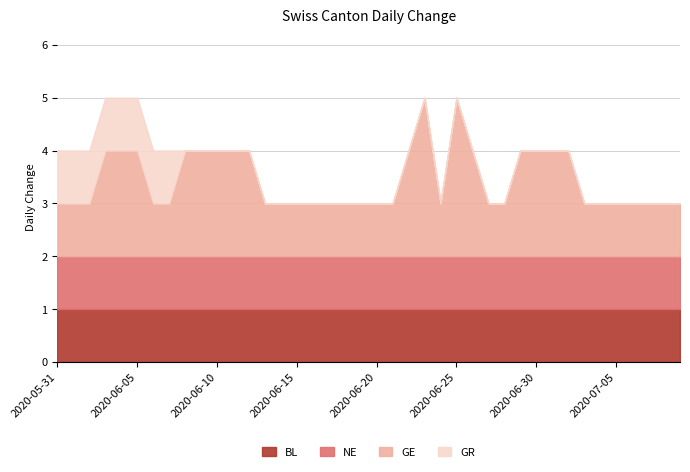

What is the spread (max minus min) of values at 2020-07-08?

1